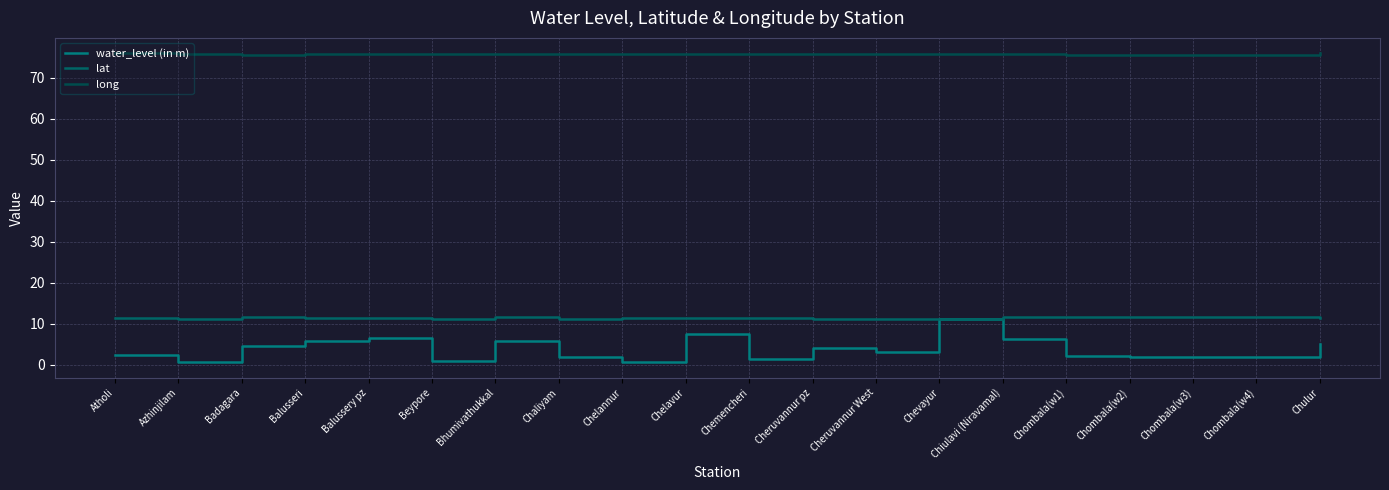

Count the lat values in the range 11 to 12.

20